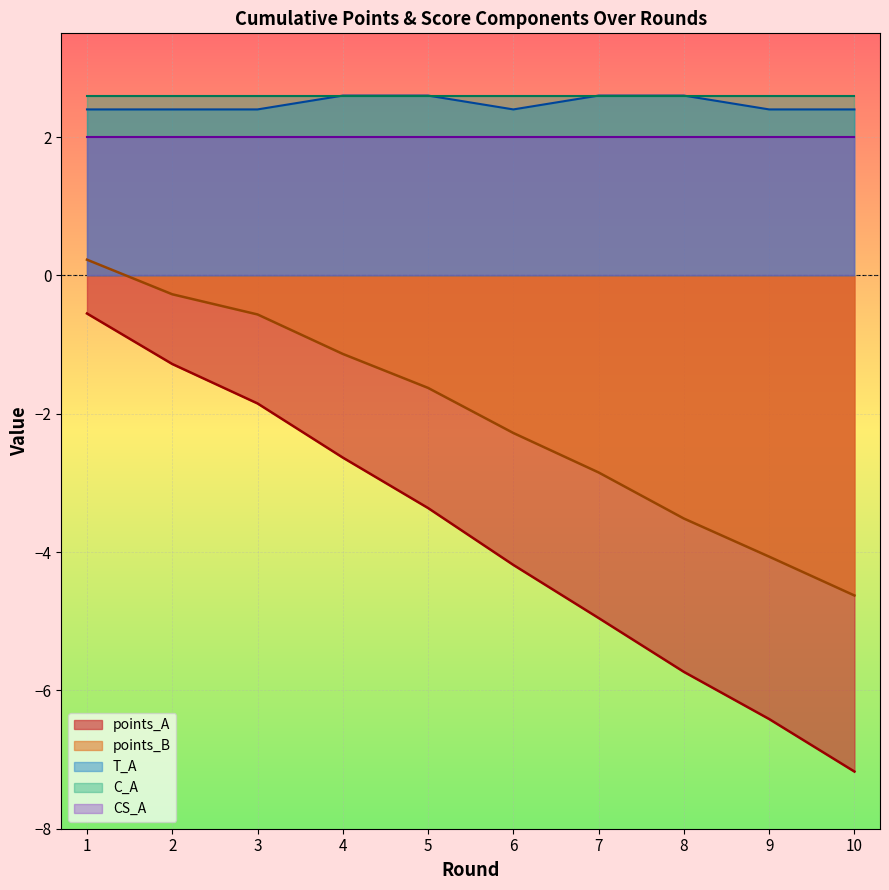

Rank the categories by points_B value from lowest to highest.

10, 9, 8, 7, 6, 5, 4, 3, 2, 1